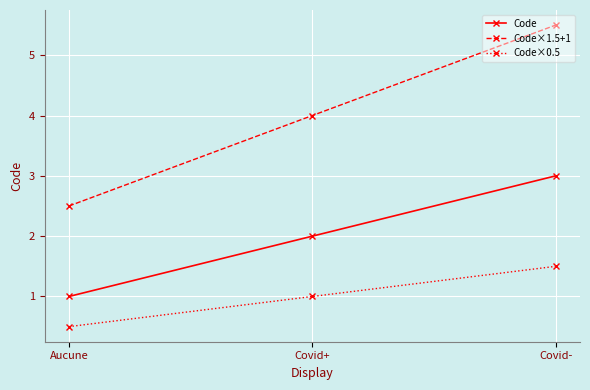

What is the total value across all series at Covid+?

7.0